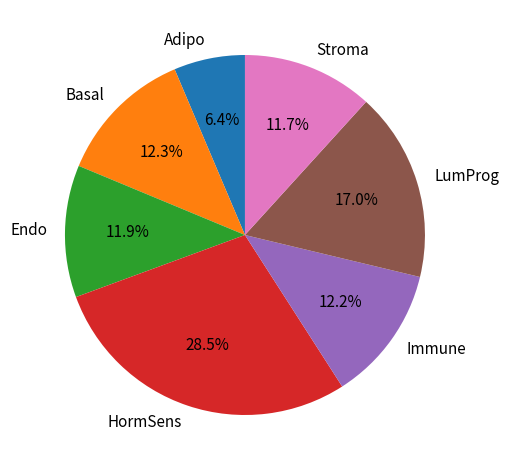

What percentage is the Immune slice, to the nearest percent?

12%